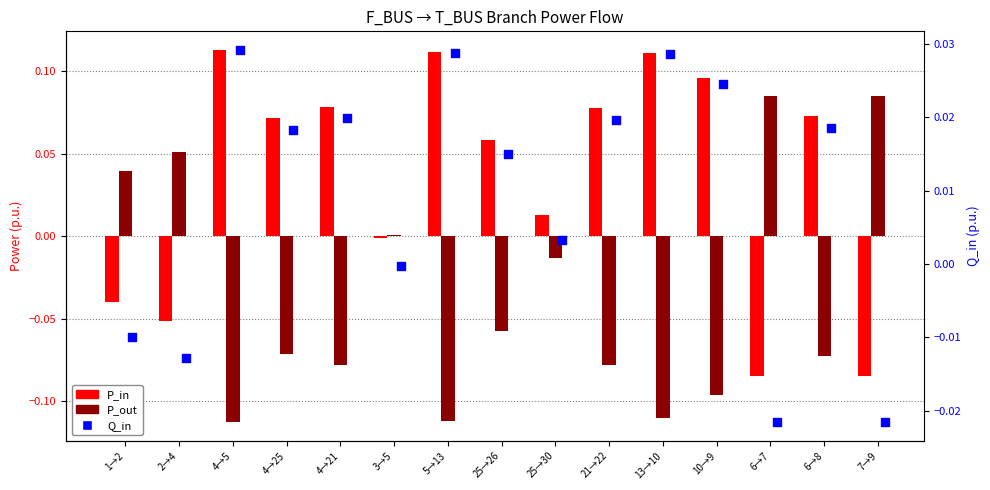

What are all the series names shown in the legend?

P_in, P_out, Q_in